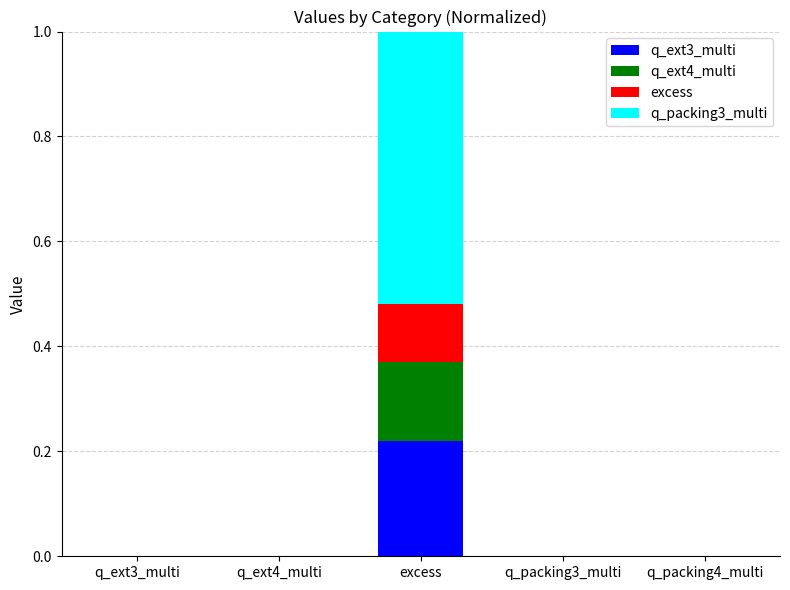

At which category is the sum across all series the highest?

excess